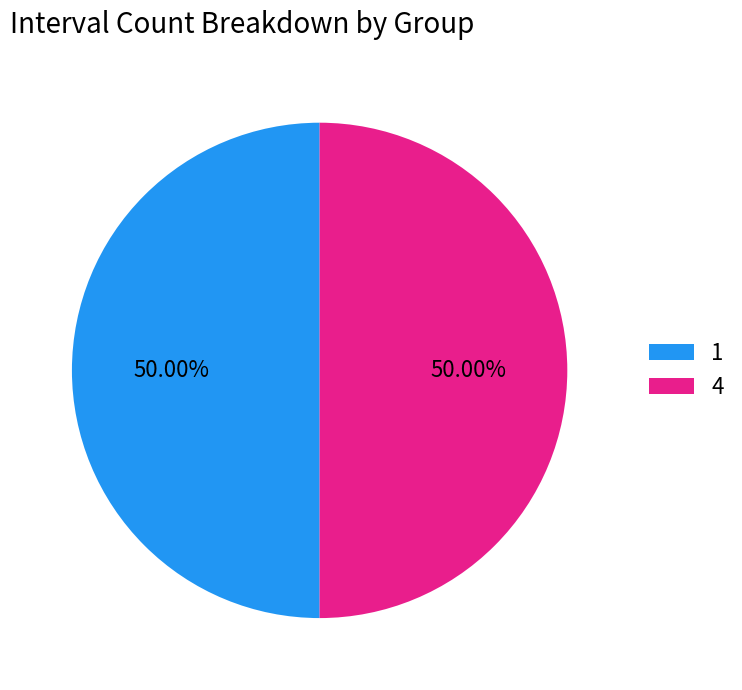

Do 4 and 1 together represent more than half of the pie?

Yes